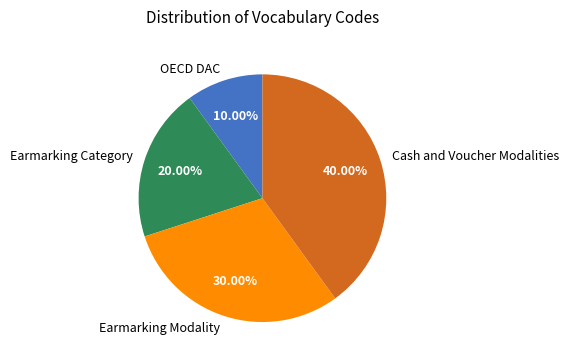

Does Earmarking Modality account for over 50% of the chart?

No